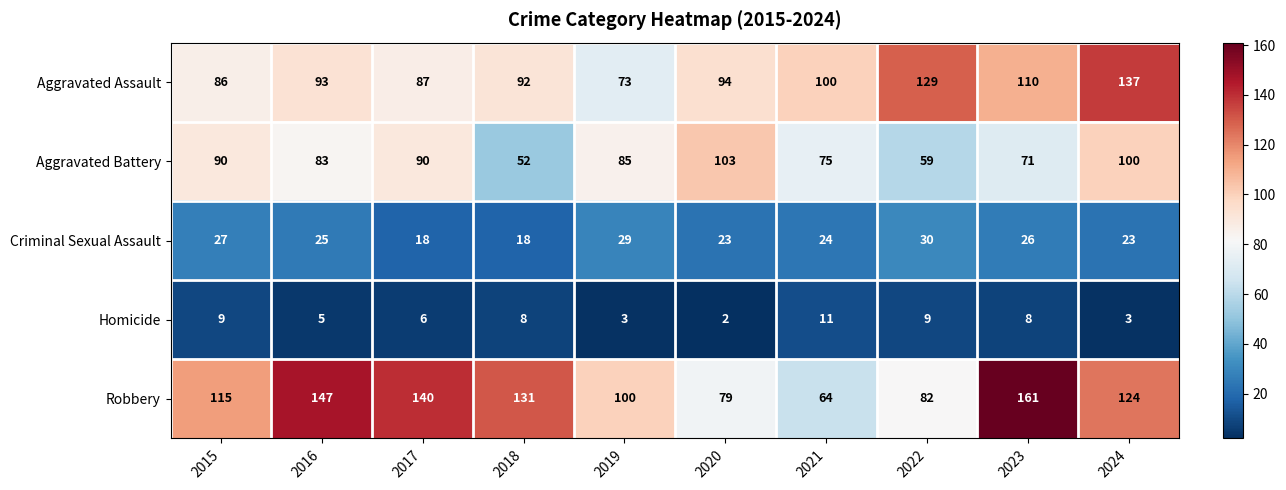

At which label does Homicide first exceed 8?

2015